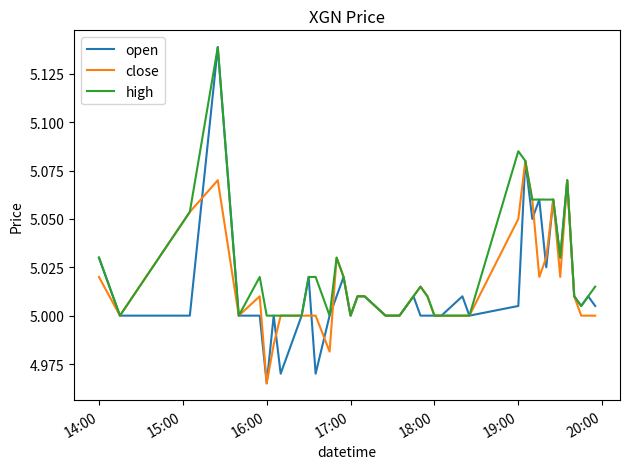

Which series has the largest total across all categories?

high